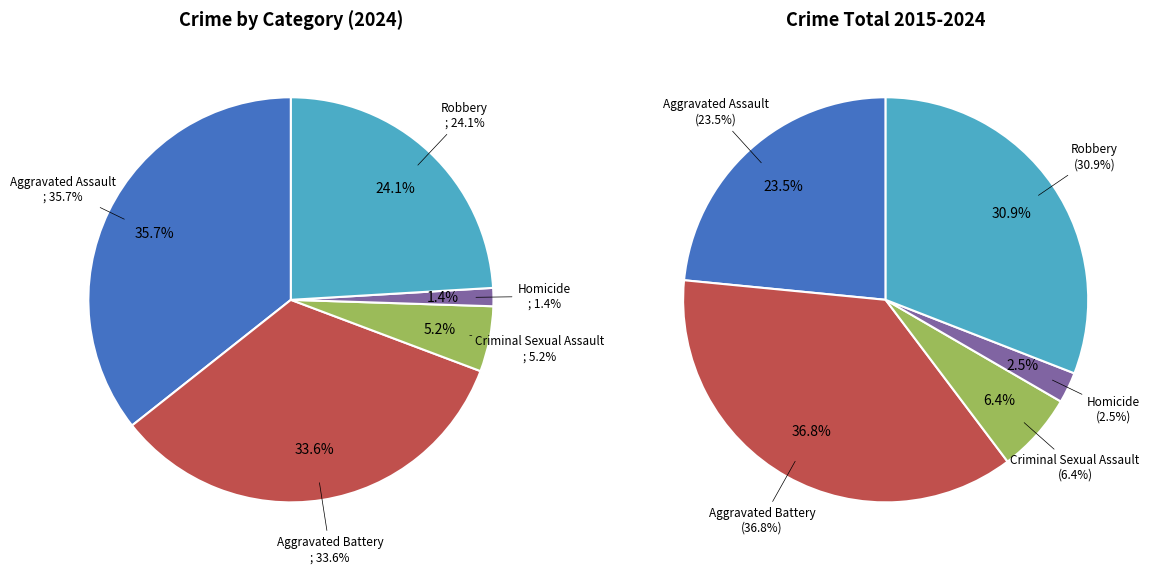

Does any single category account for the majority?

No